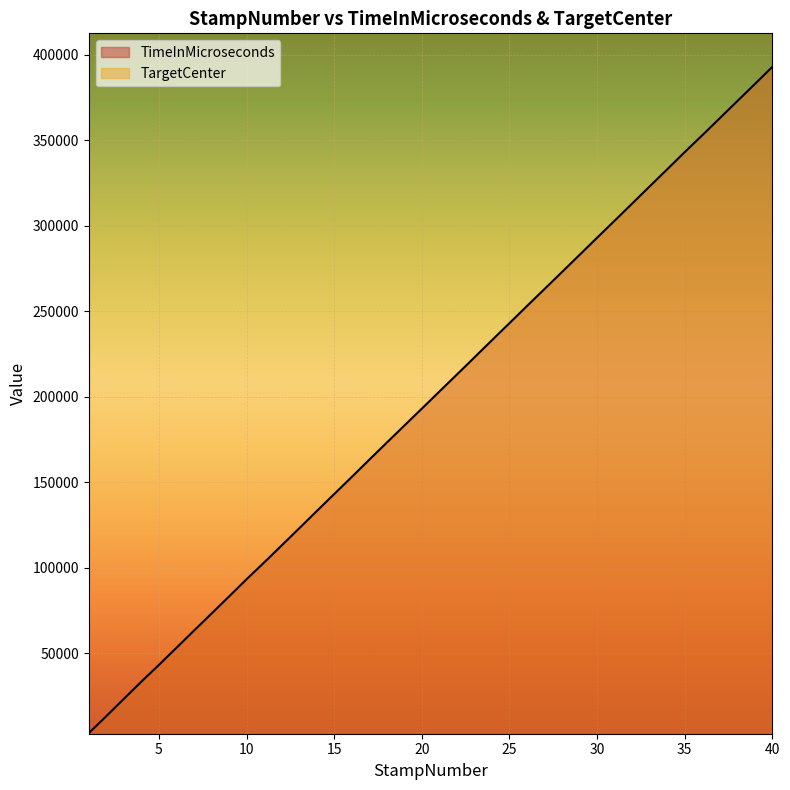

List the labels in order of value, largest first.

40, 39, 38, 37, 36, 35, 34, 33, 32, 31, 30, 29, 28, 27, 26, 25, 24, 23, 22, 21, 20, 19, 18, 17, 16, 15, 14, 13, 12, 11, 10, 9, 8, 7, 6, 5, 4, 3, 2, 1